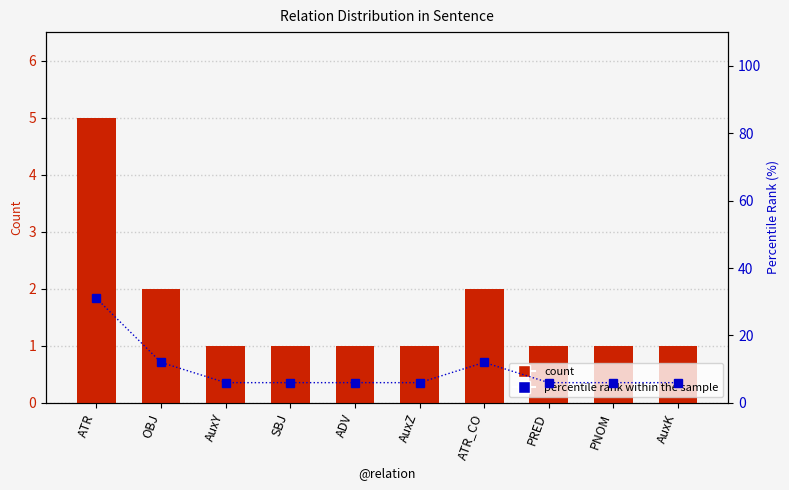

What is the label of the 2nd bar from the right?

PNOM